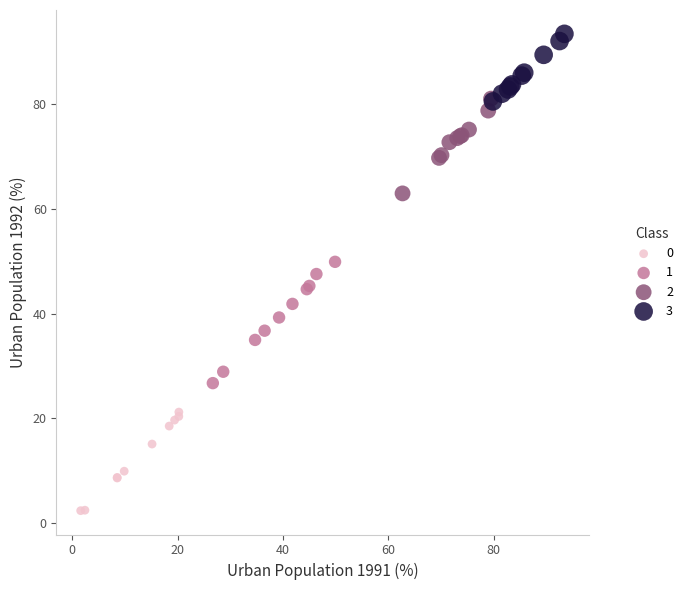

What are all the series names shown in the legend?

0, 1, 2, 3